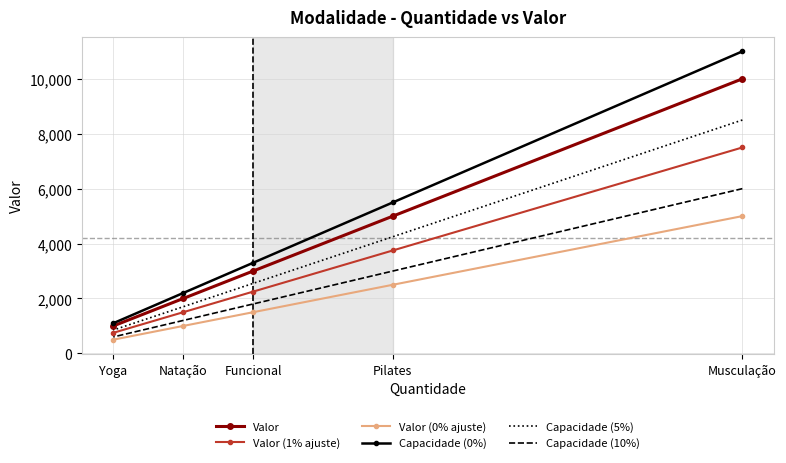

The Valor (0% ajuste) series shows 1000.0 at Natação. True or false?

True